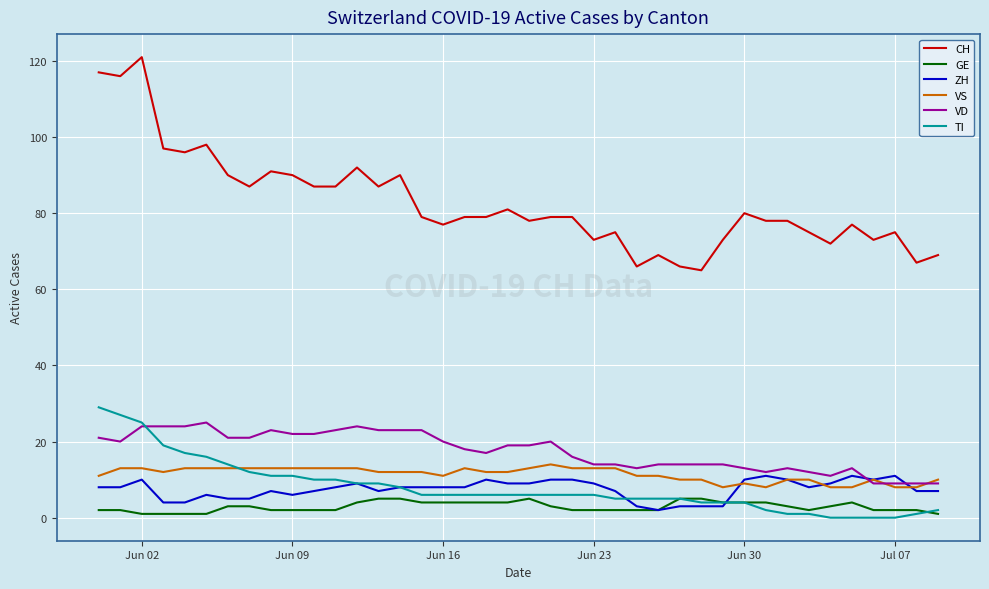

How many intersections are there between TI and VD?

1